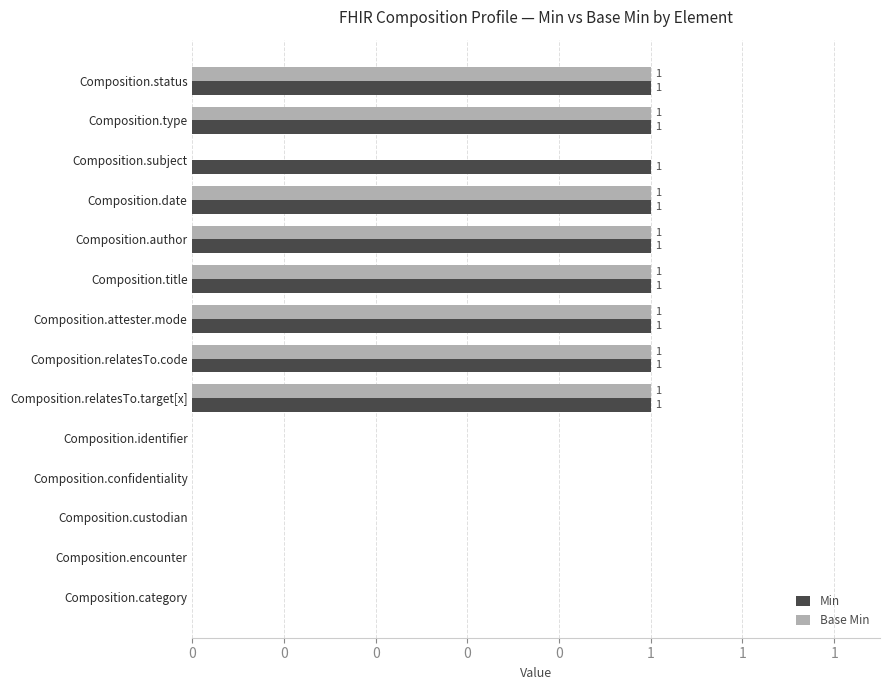

What are all the series names shown in the legend?

Min, Base Min